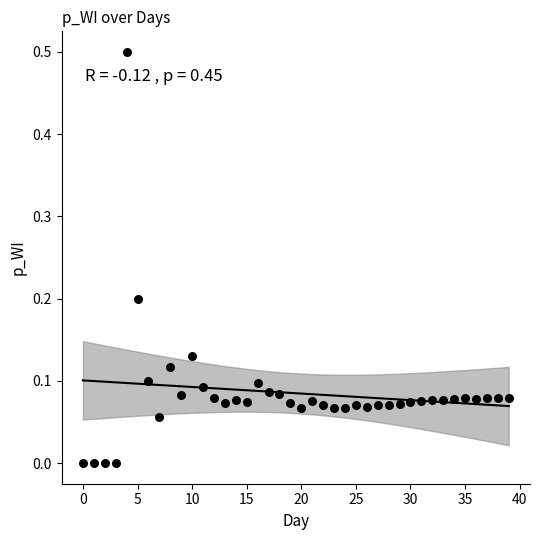

What is the range of Y values (max minus min)?

0.5